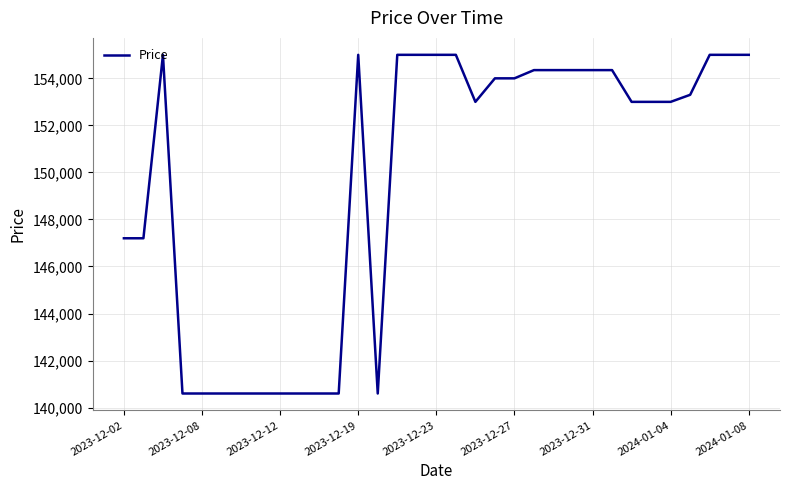

What is the maximum value shown in the chart?

155000